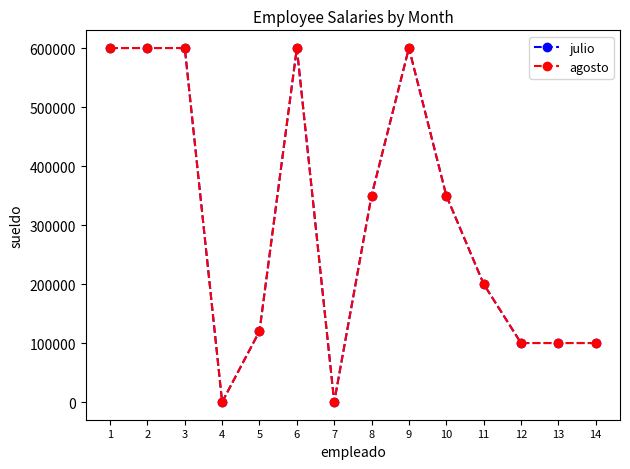

Which label corresponds to the smallest value in the chart?

4